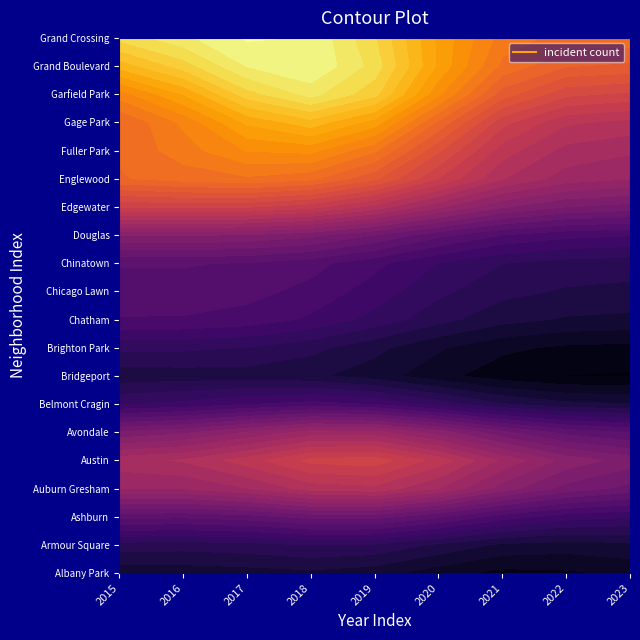

The Douglas series shows 28 at Armour Square. True or false?

False